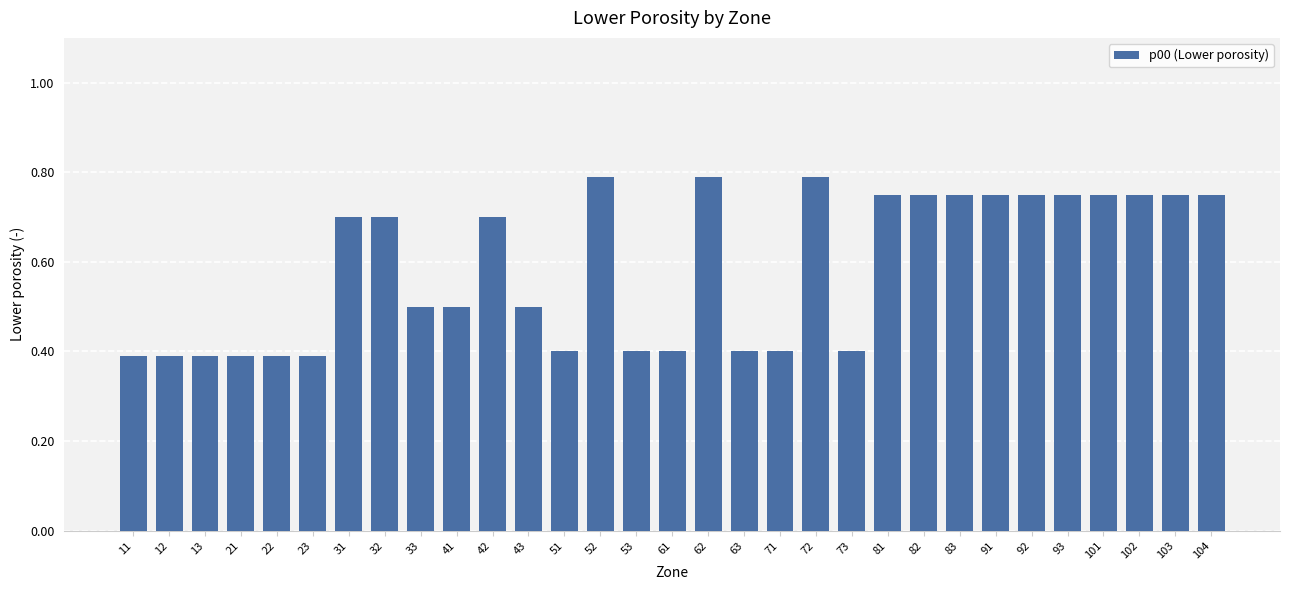

What is the smallest value displayed?

0.4